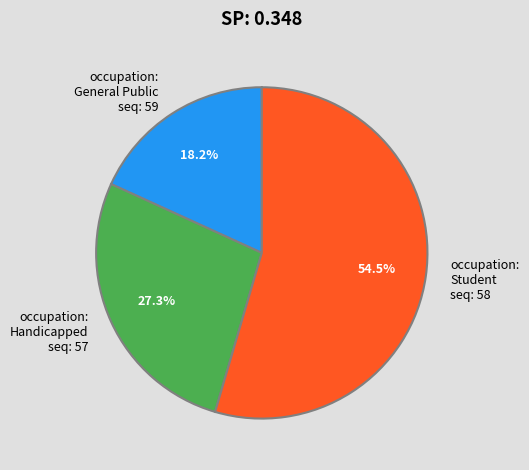

What percentage do occupation: General Public seq: 59 and occupation: Student seq: 58 together represent?

72.7%